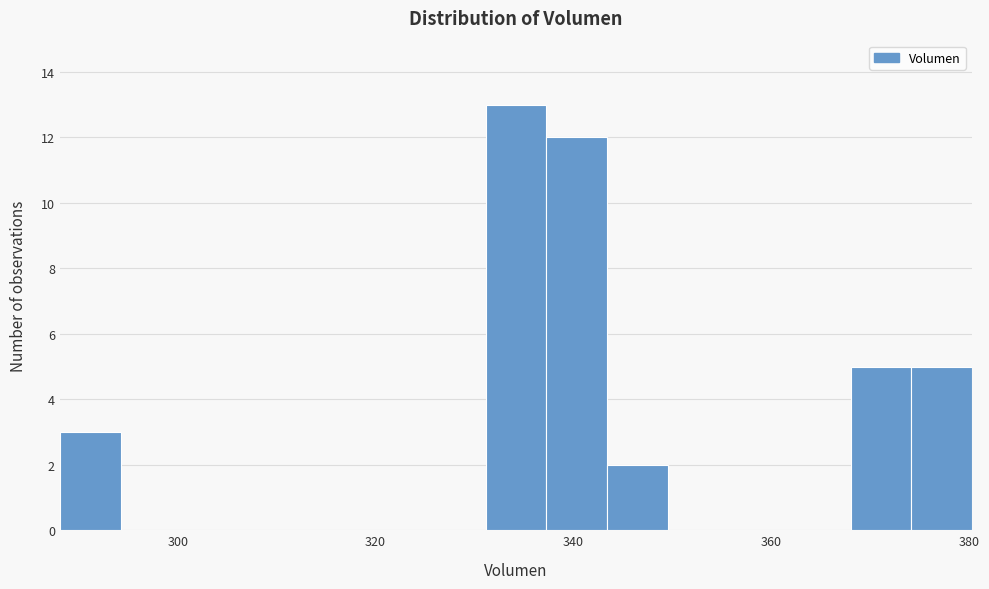

Around what value on the x-axis is the tallest bar? Give the approximate position of its centre, as read against the axis.

334